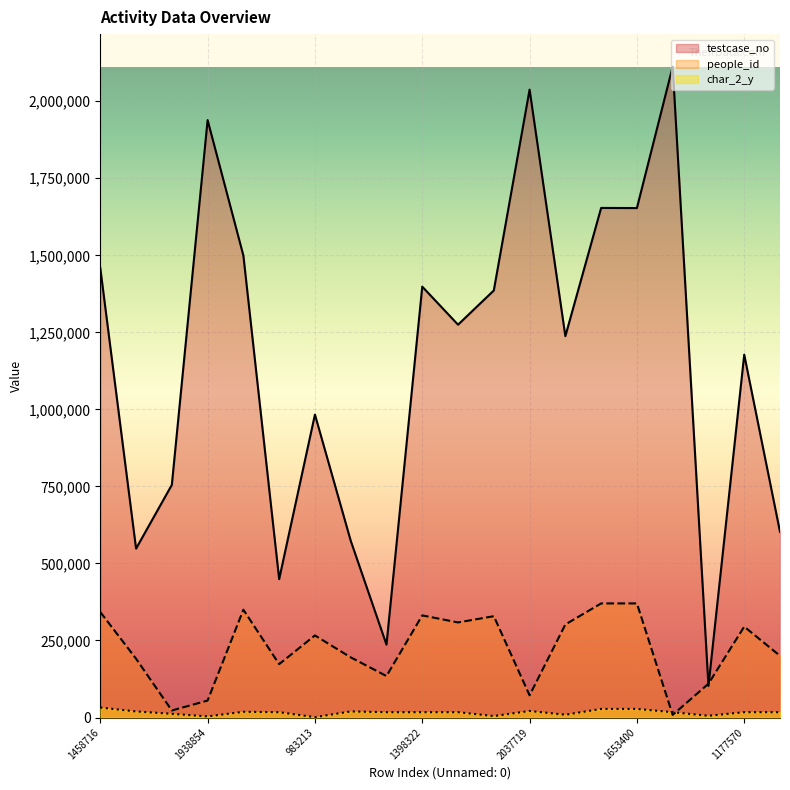

Reading left to right, what are all the values shown in this chart?

testcase_no: 1458716=1458717	548151=548152	754983=754984	1938854=1938855	1499188=1499189	449066=449067	983213=983214	573800=573801	236387=236388	1398322=1398323	1274867=1274868	1385917=1385918	2037719=2037720	1237637=1237638	1653767=1653768	1653400=1653401	2112272=2112273	102353=102354	1177570=1177571	602396=602397
people_id: 1458716=342297	548151=190840	754983=22784	1938854=55043	1499188=349872	449066=173176	983213=266440	573800=195218	236387=134575	1398322=331441	1274867=308543	1385917=328840	2037719=72054	1237637=301983	1653767=370270	1653400=370270	2112272=8520	102353=109664	1177570=294918	602396=200252
char_2_y: 1458716=32333	548151=19712	754983=12079	1938854=3554	1499188=18604	449066=17304	983213=1120	573800=19706	236387=17304	1398322=17304	1274867=17304	1385917=4657	2037719=21288	1237637=8999	1653767=27940	1653400=27940	2112272=17304	102353=5624	1177570=17304	602396=17304